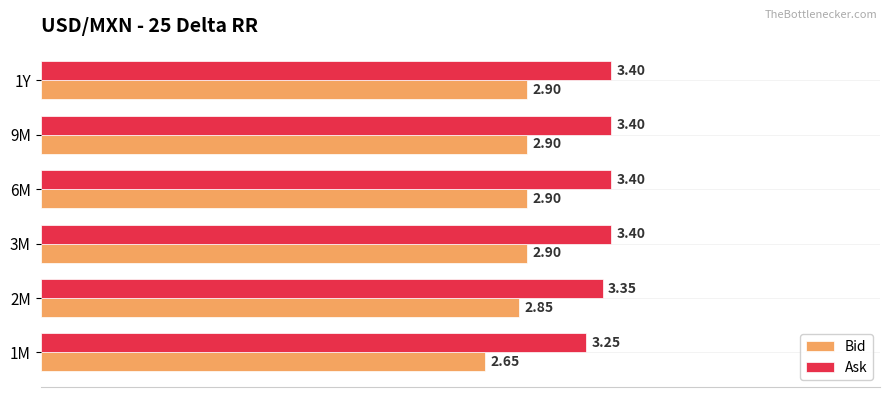

What is the sum of the Ask values at 1M and 2M?

6.6